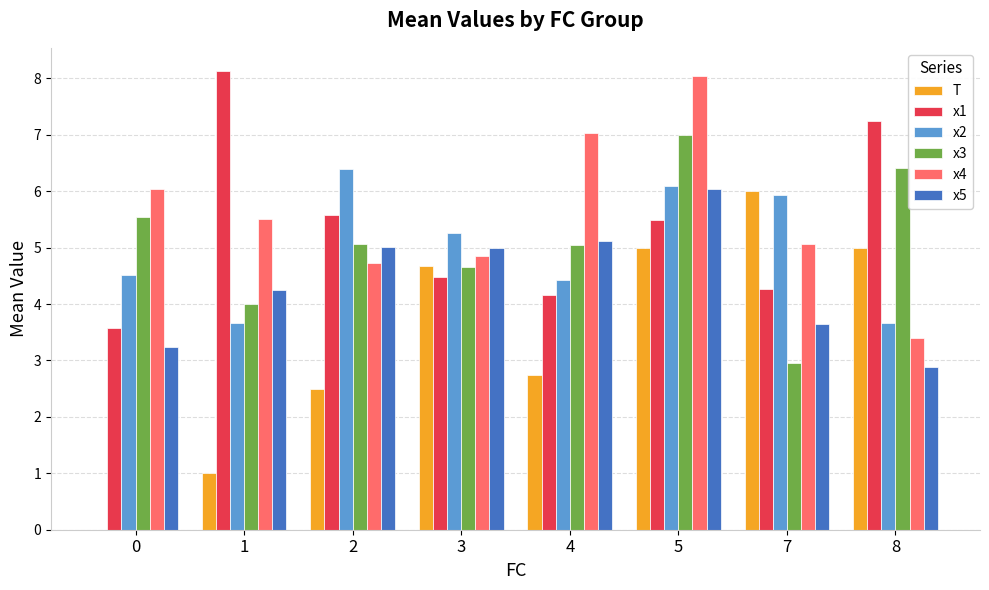

What value does the T series have at 4?

2.8